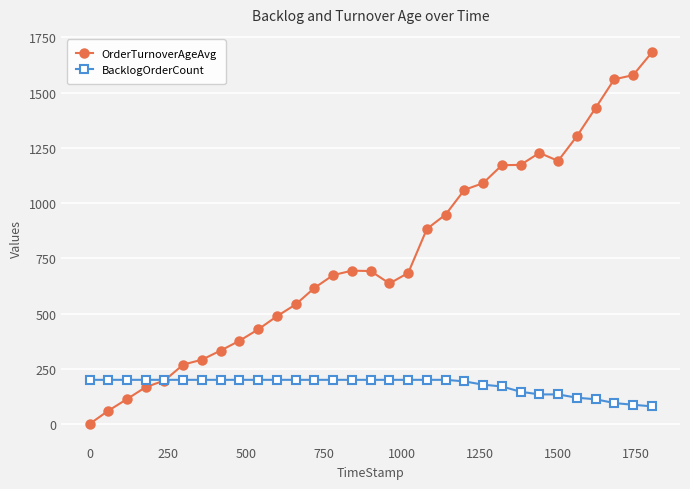

List the series in order of their peak value, lowest first.

BacklogOrderCount, OrderTurnoverAgeAvg